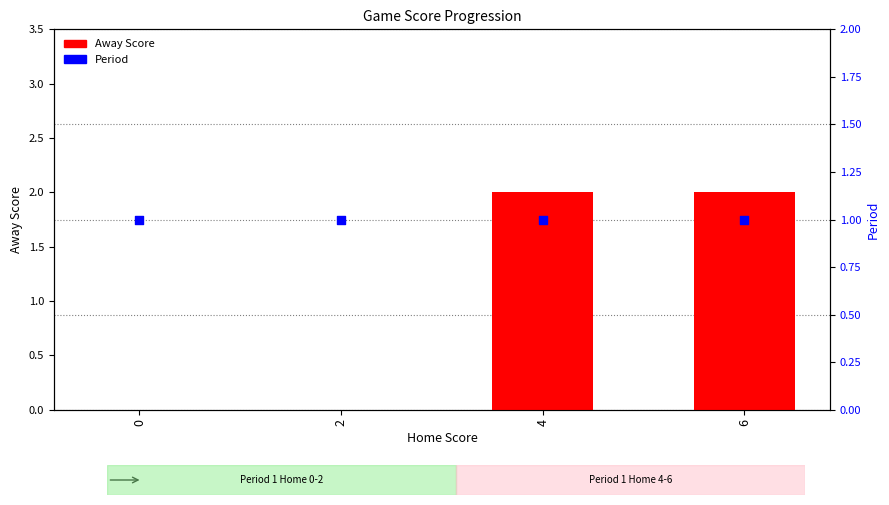

Which series contains the highest Y value?

Away Score